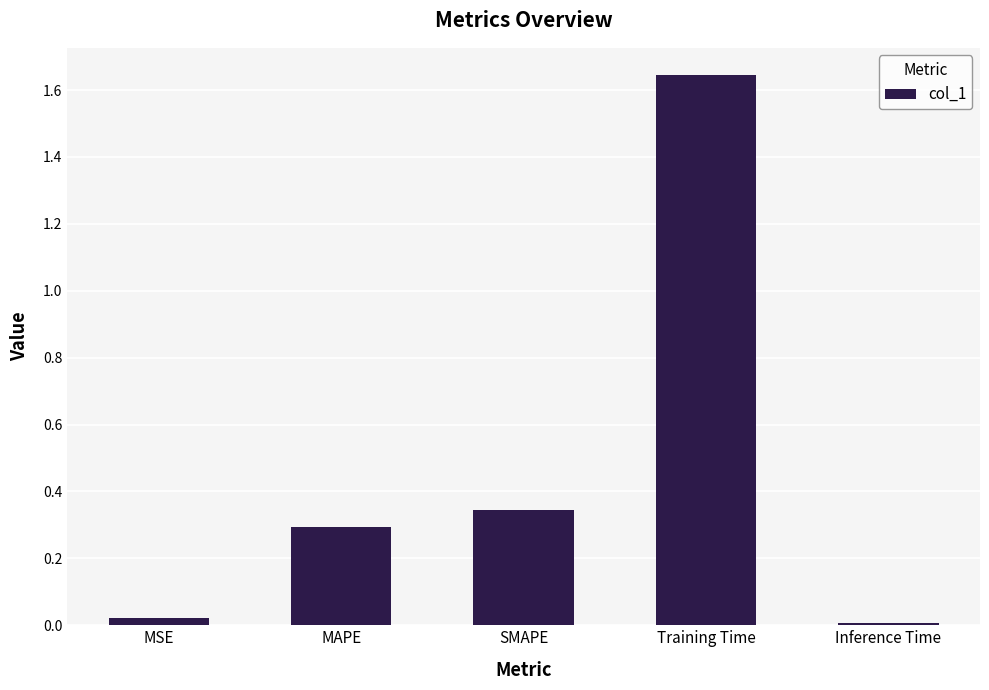

List the labels in order of value, smallest first.

Inference Time, MSE, MAPE, SMAPE, Training Time